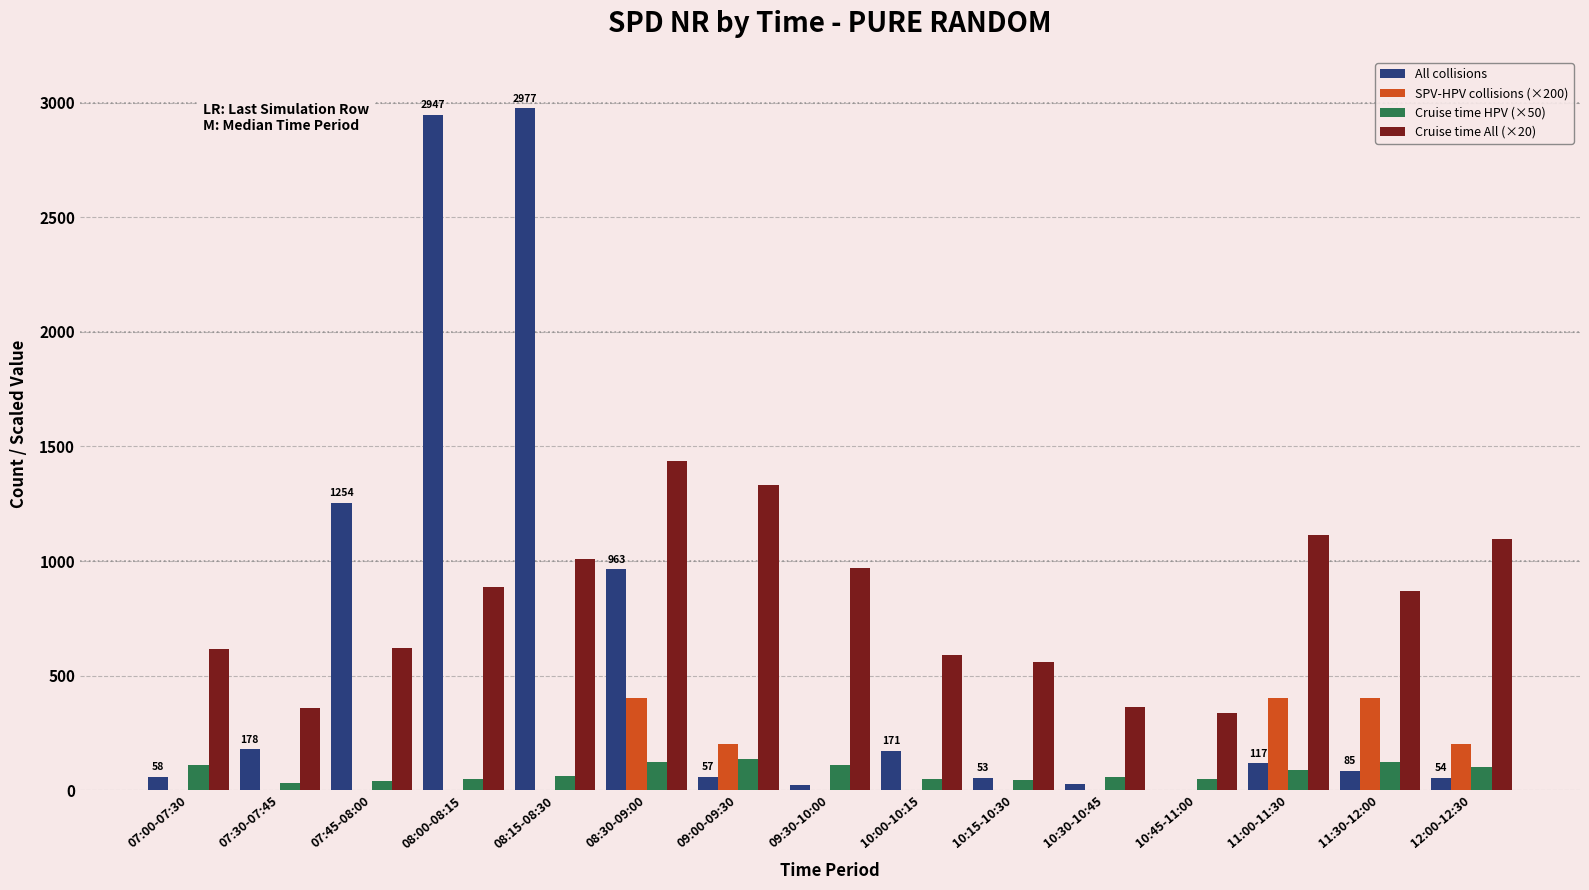

Between 09:30-10:00 and 10:15-10:30, which series saw the biggest shift?

Cruise time All (×20)